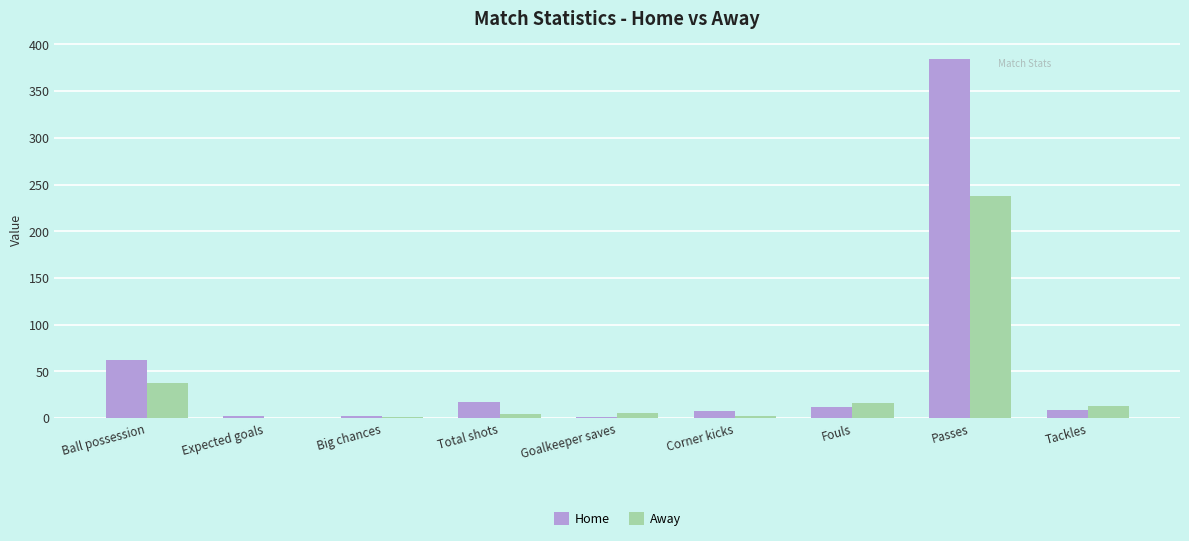

At which category is the sum across all series the highest?

Passes